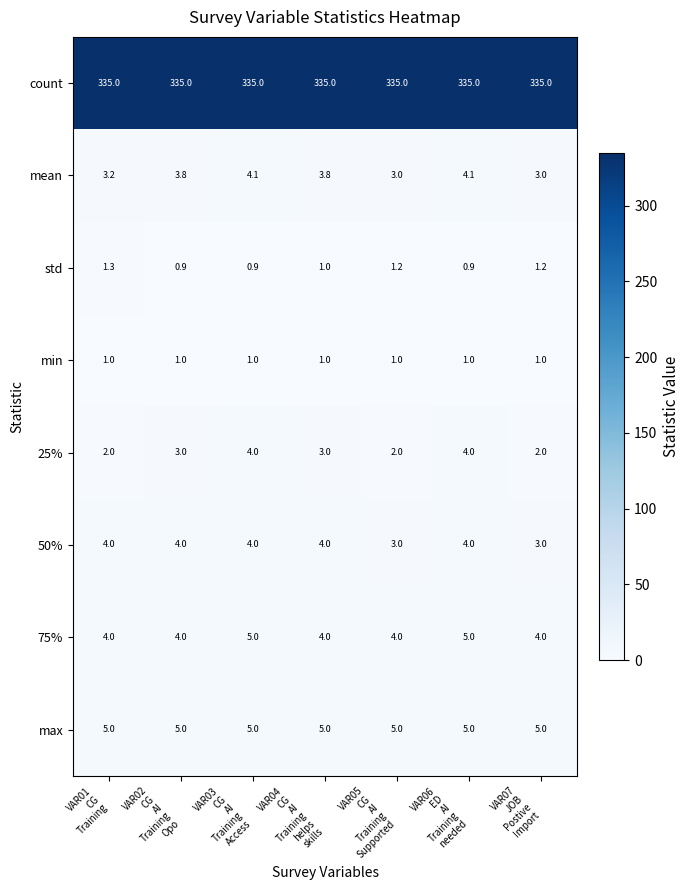

What is the maximum value shown in the chart?

335.0